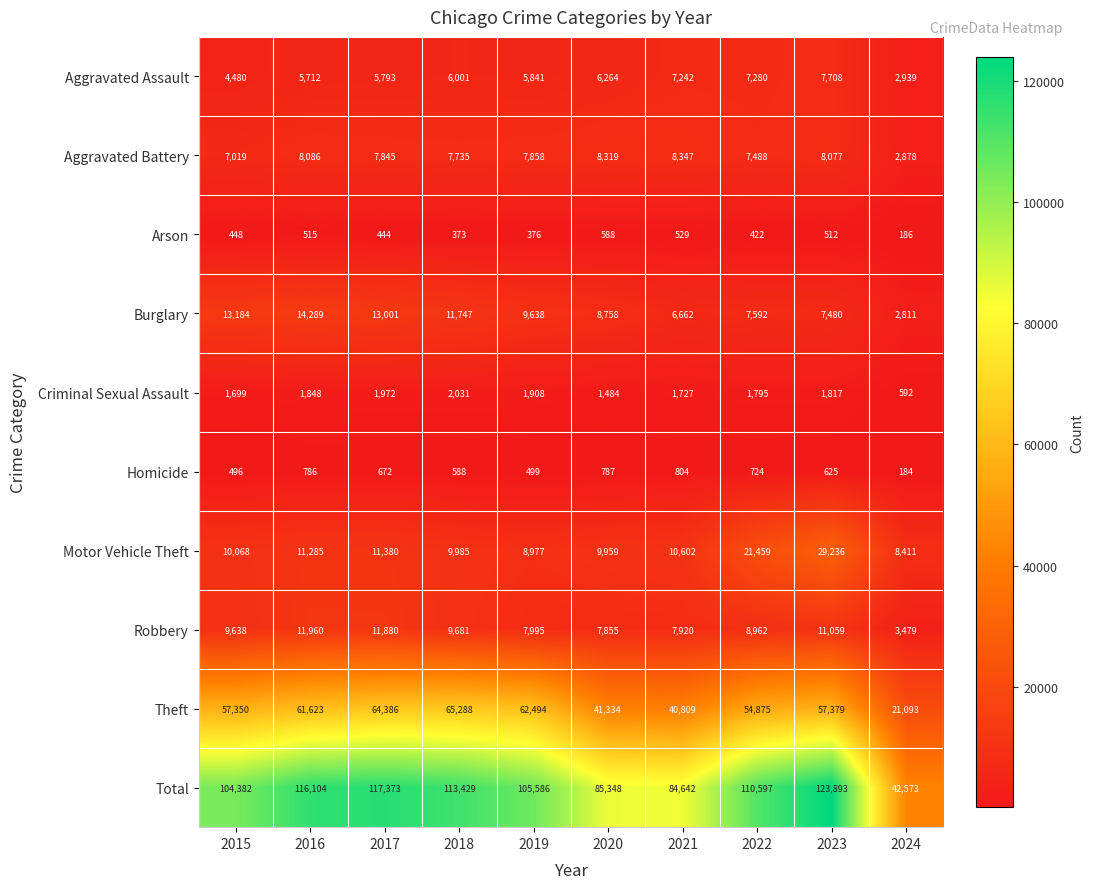

List the series in order of their peak value, lowest first.

Arson, Homicide, Criminal Sexual Assault, Aggravated Assault, Aggravated Battery, Robbery, Burglary, Motor Vehicle Theft, Theft, Total